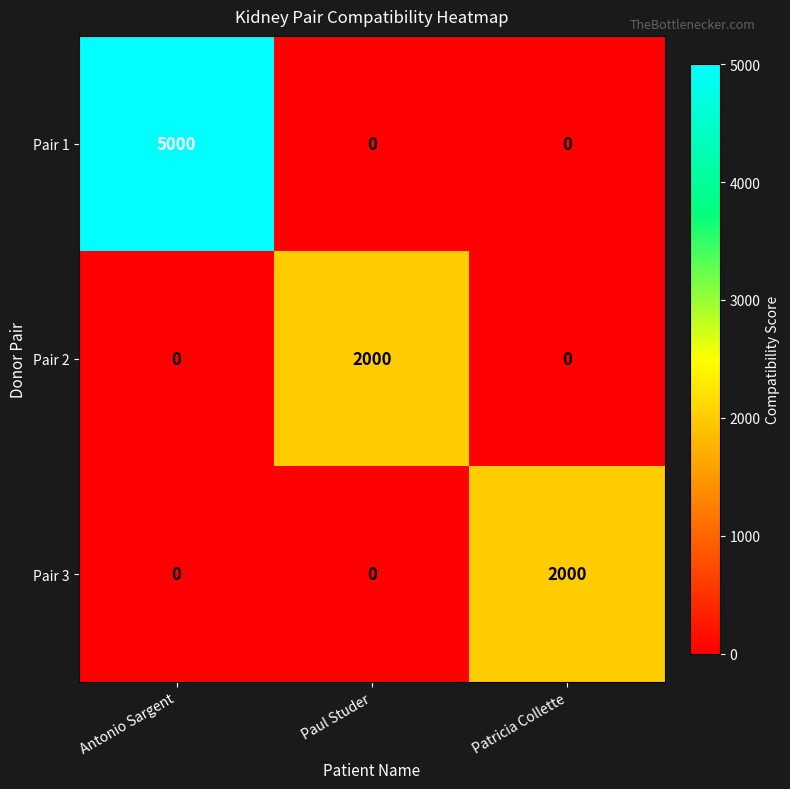

What is the sum of all Pair 3 values?

2000